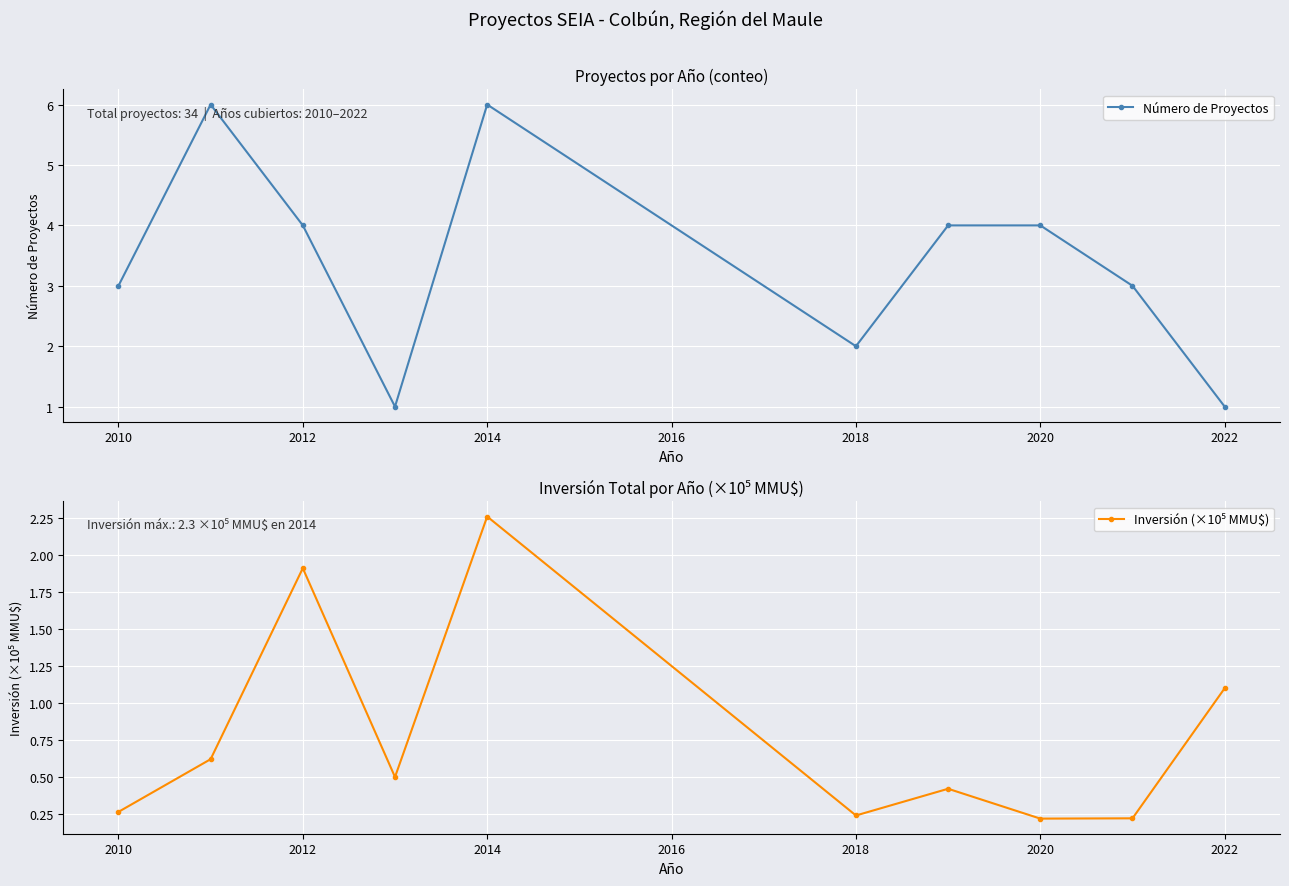

In Número de Proyectos, how many points are lower than both neighbors (excluding endpoints)?

2